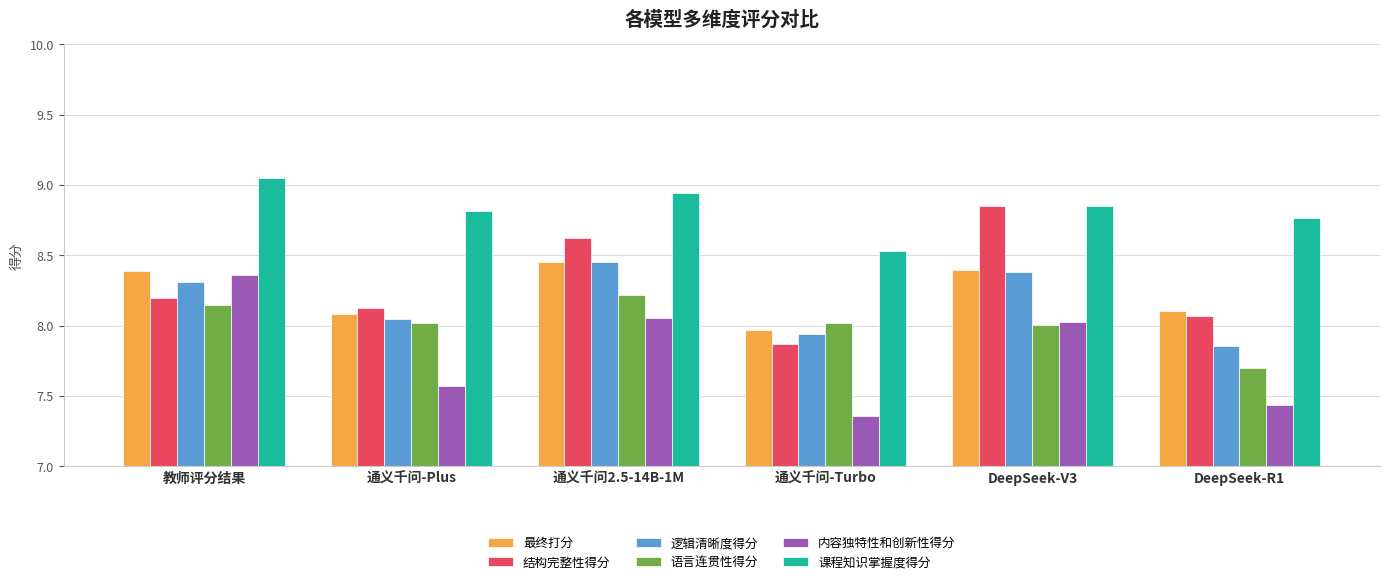

Read the 内容独特性和创新性得分 value at 通义千问-Plus.

7.6